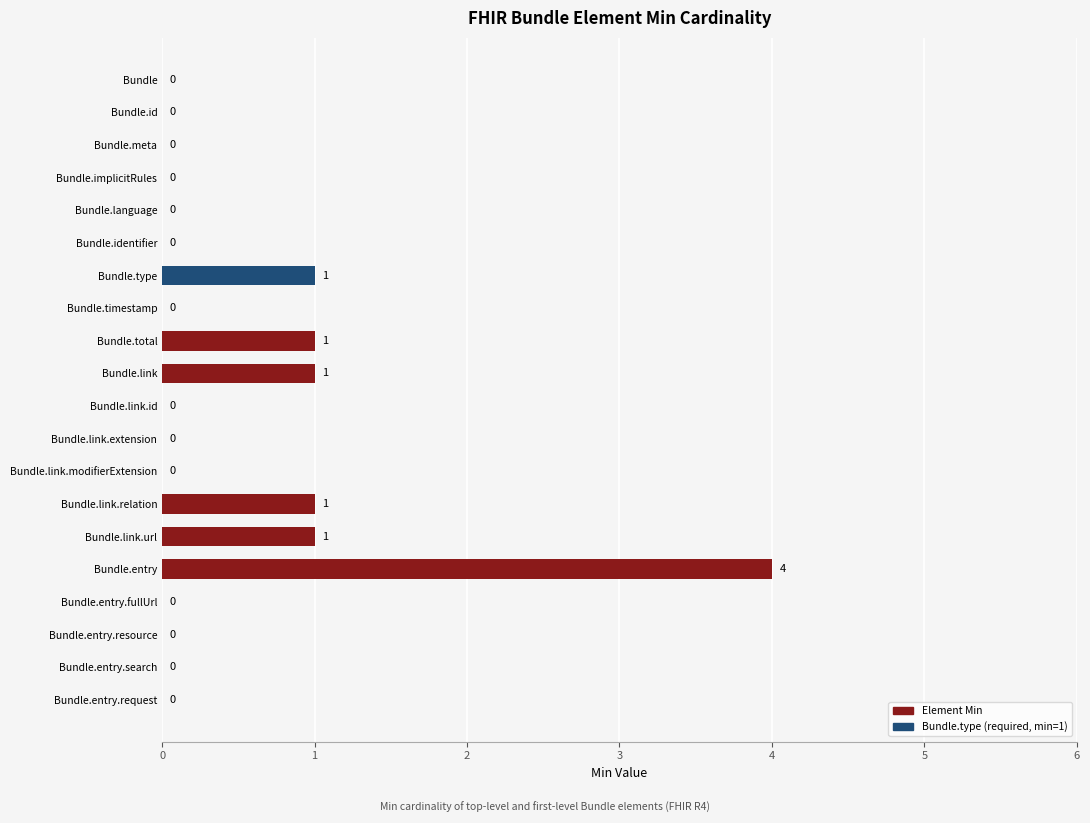

What is the sum of all values?

9